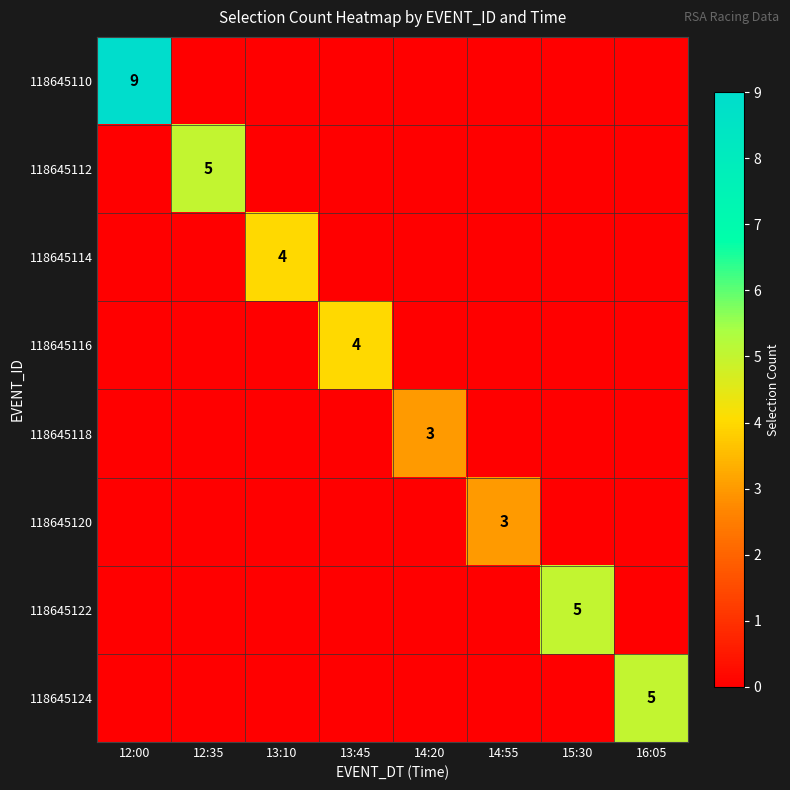

What is the spread (max minus min) of values at 14:55?

3